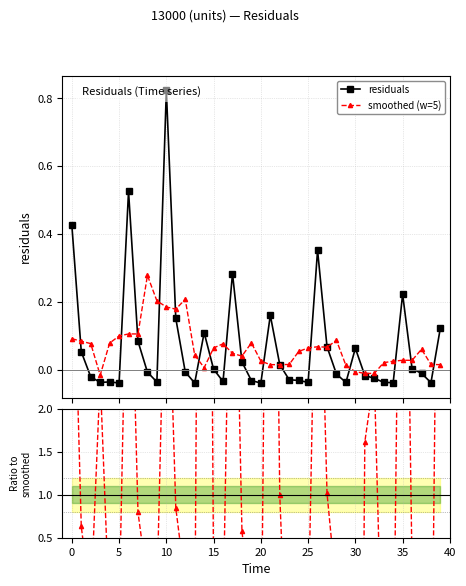

Reading left to right, transcribe all the data shown in this chart.

residuals: 0.4	0.1	-0.0	-0.0	-0.0	-0.0	0.5	0.1	-0.0	-0.0	0.8	0.2	-0.0	-0.0	0.1	0.0	-0.0	0.3	0.0	-0.0	-0.0	0.2	0.0	-0.0	-0.0	-0.0	0.4	0.1	-0.0	-0.0	0.1	-0.0	-0.0	-0.0	-0.0	0.2	0.0	-0.0	-0.0	0.1
smoothed (w=5): 0.1	0.1	0.1	-0.0	0.1	0.1	0.1	0.1	0.3	0.2	0.2	0.2	0.2	0.0	0.0	0.1	0.1	0.0	0.0	0.1	0.0	0.0	0.0	0.0	0.1	0.1	0.1	0.1	0.1	0.0	-0.0	-0.0	-0.0	0.0	0.0	0.0	0.0	0.1	0.0	0.0
ratio to smoothed: 4.6	0.6	-0.3	2.4	-0.4	-0.4	5.0	0.8	-0.0	-0.2	4.4	0.8	-0.0	-0.9	16.5	0.0	-0.4	5.8	0.6	-0.4	-1.5	10.4	1.0	-1.8	-0.6	-0.6	5.2	1.0	-0.1	-2.8	-12.0	1.6	2.4	-1.7	-1.5	7.8	0.1	-0.2	-2.3	8.1